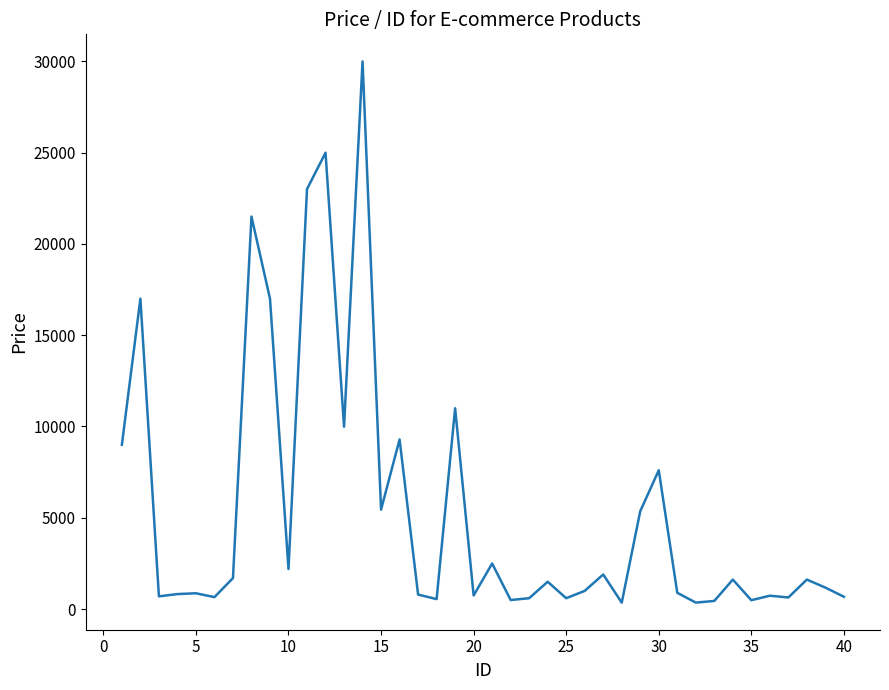

What is the maximum value shown in the chart?

29990